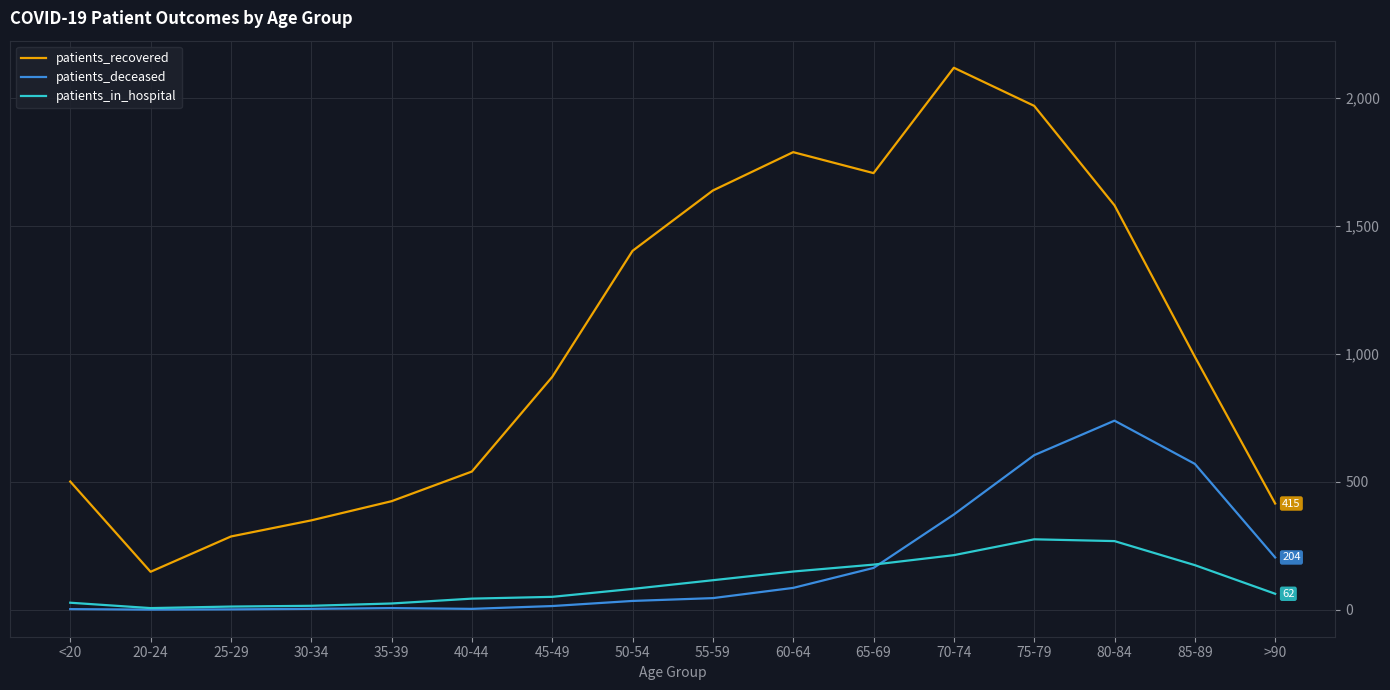

What position from the right is 65-69?

6